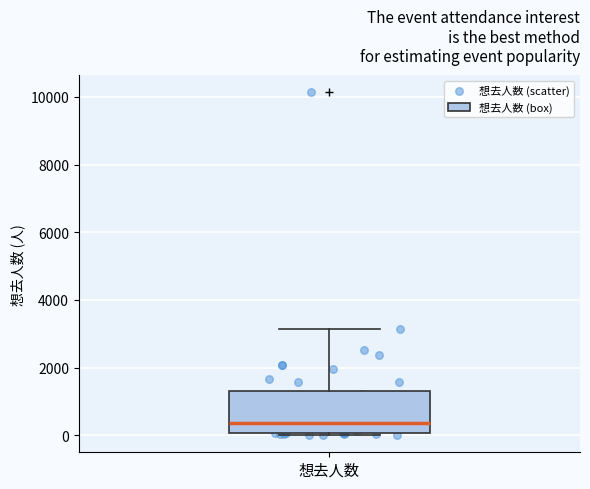

Where is the upper edge of the box for 想去人数 on the y-axis? The values are not printed on the chart, so give them approximately, as read against the axis.

1400